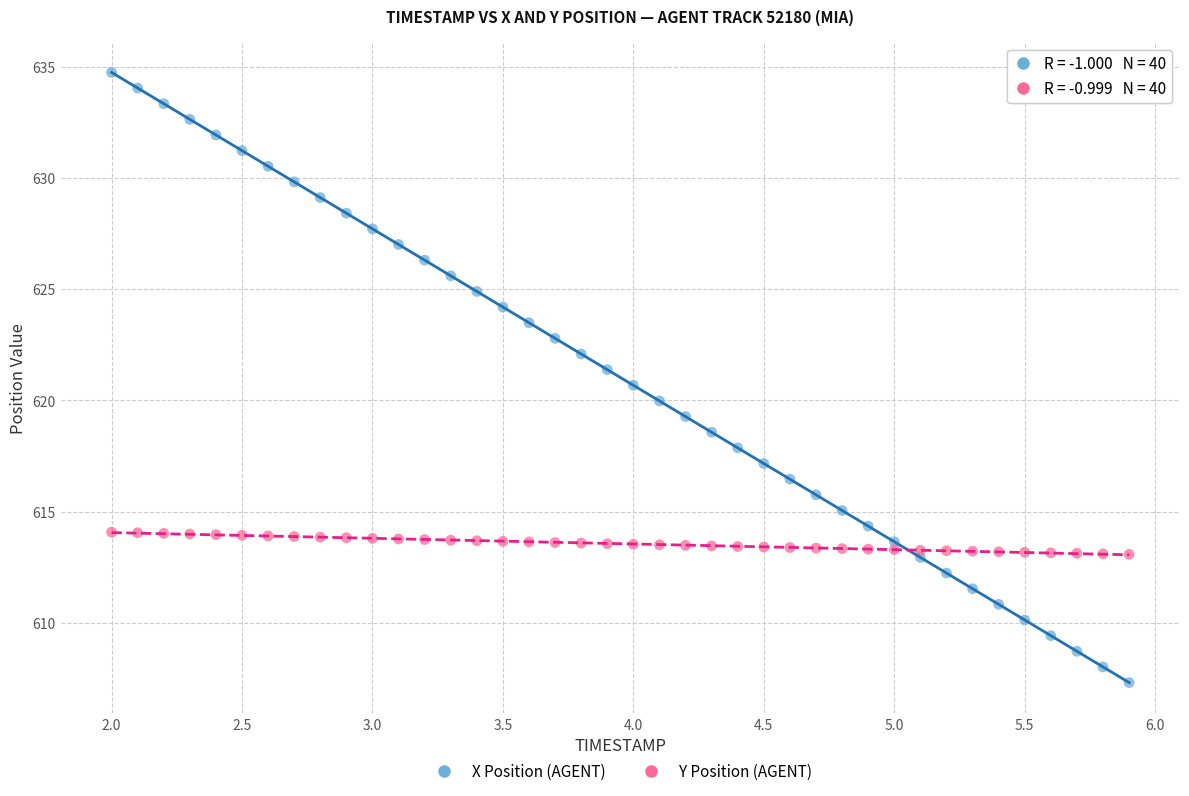

Which series reaches the maximum Y coordinate?

X Position (AGENT)